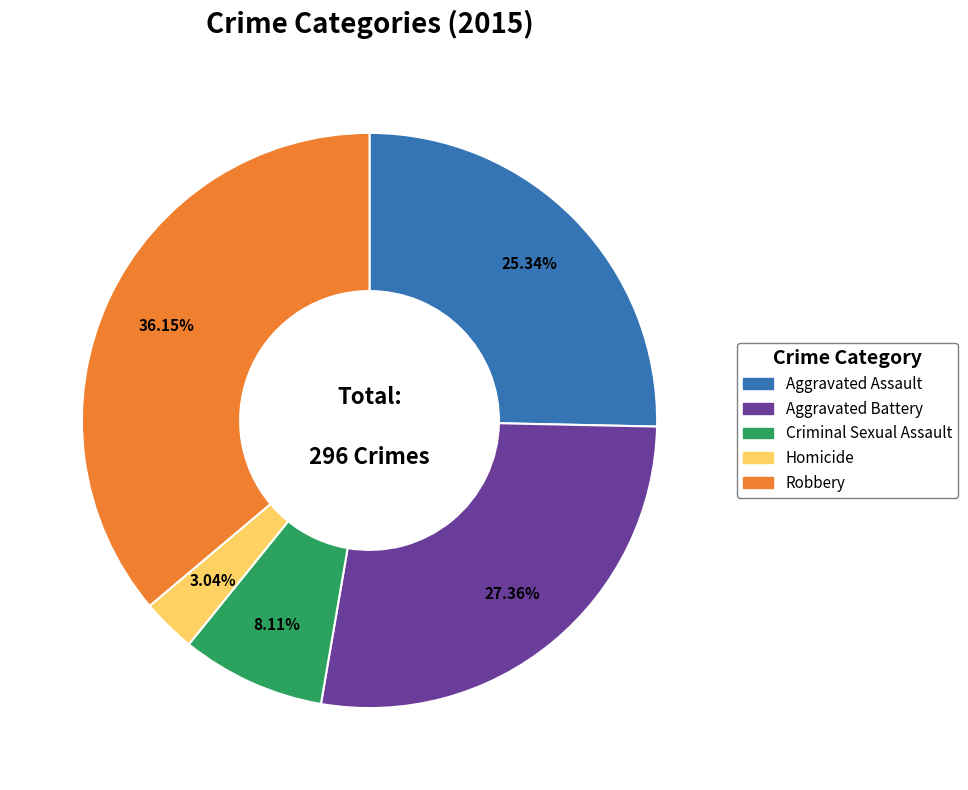

What percentage is NOT represented by Aggravated Battery?

72.6%